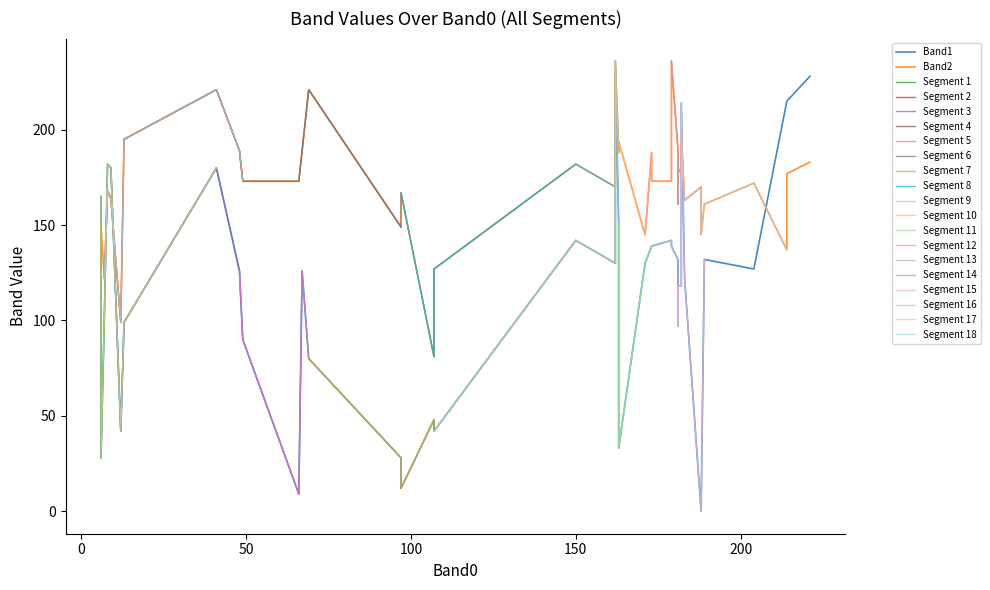

List the series in order of their overall mean, lowest first.

Band1, Band2